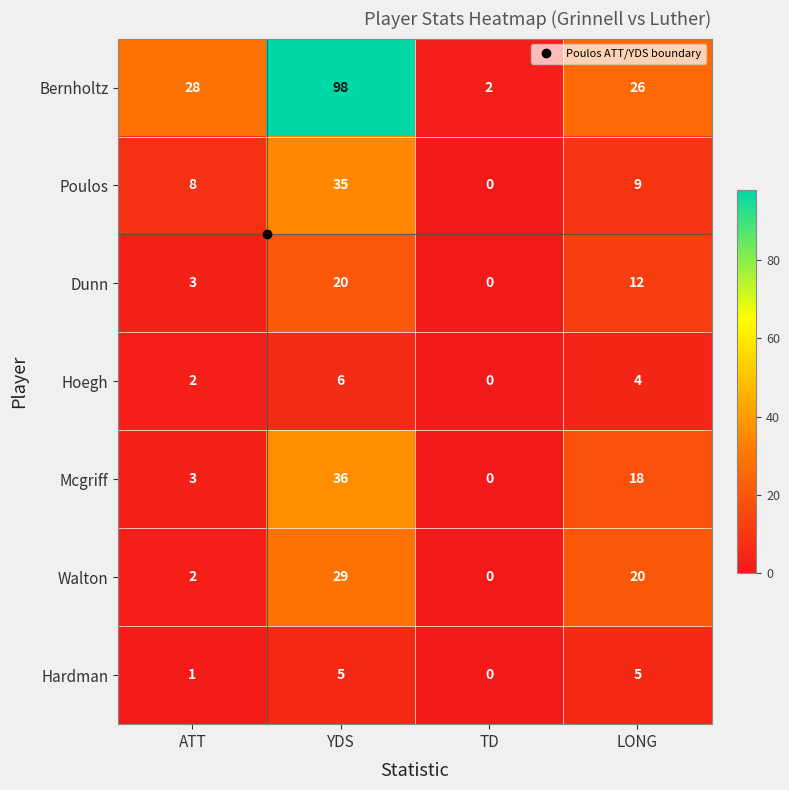

How many series are shown in this chart?

7